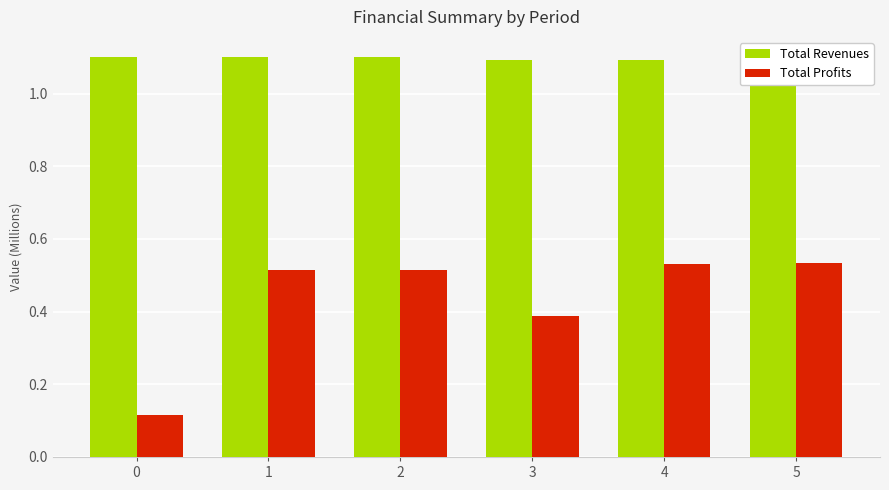

What is the sum of all Total Profits values?

2.6